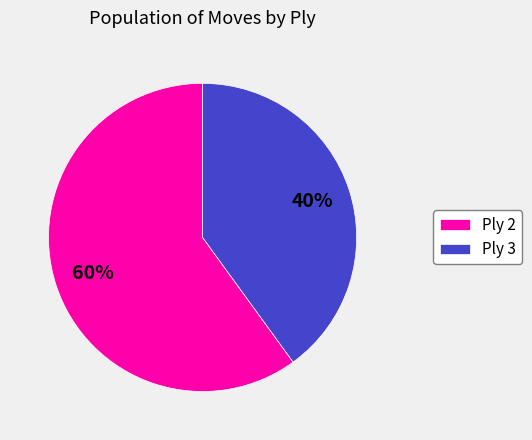

Does any single category account for the majority?

Yes